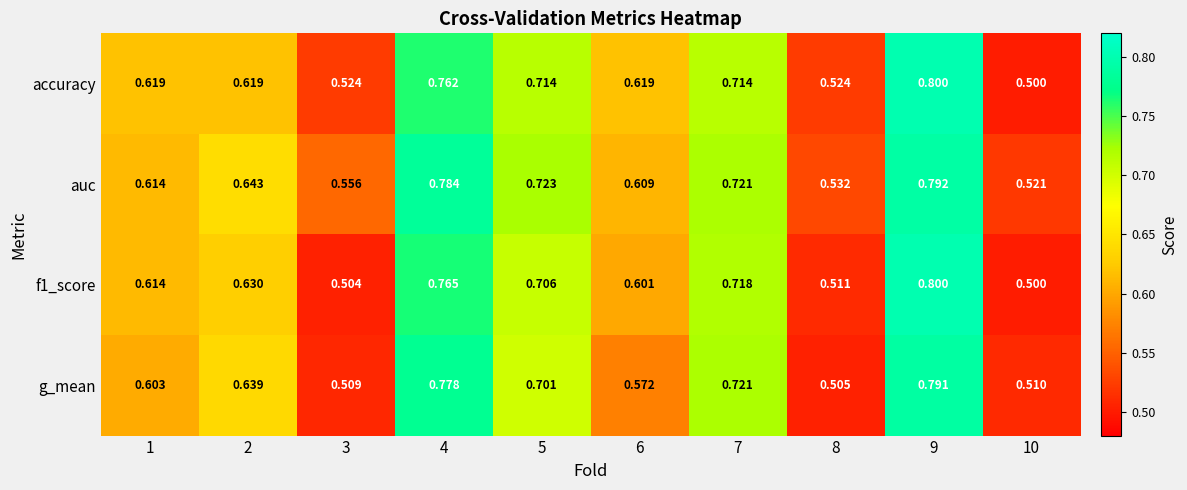

Is the value of auc at 5 greater than the value of f1_score at 6?

Yes